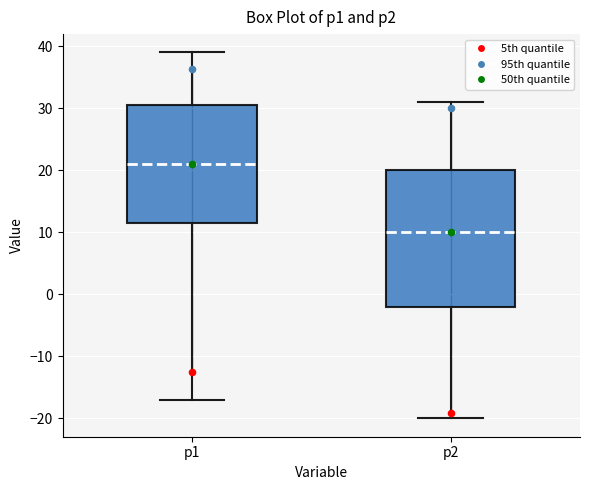

Reading left to right, transcribe this box plot: for each box, give where its median line is, the range the box spans, and where its two whiskers end, as read against the y-axis. The values are not printed on the chart, so give them approximately, as read against the axis.

p1: median 21, box 12 to 31, whiskers -17 to 39
p2: median 10, box -2 to 20, whiskers -20 to 31